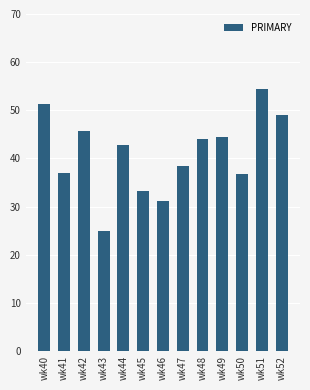

What is the maximum value shown in the chart?

54.3